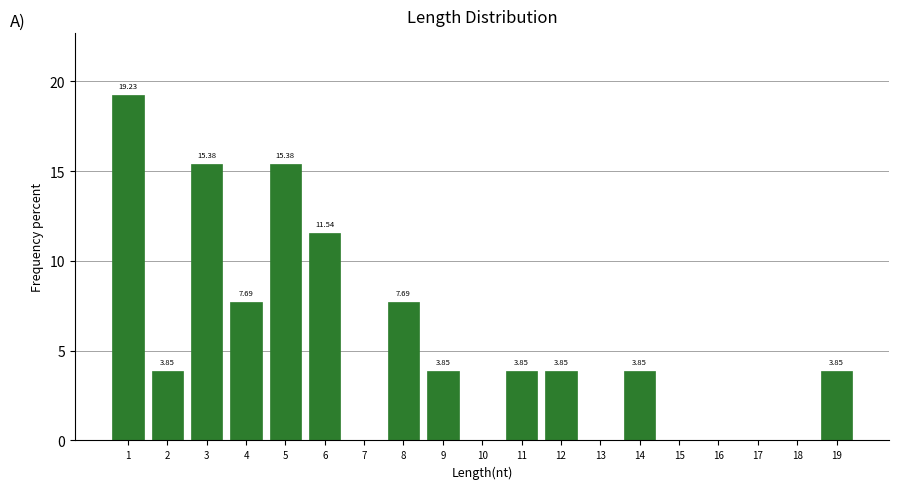

Over which range of the x-axis is the bar tallest?

0.5 to 1.5